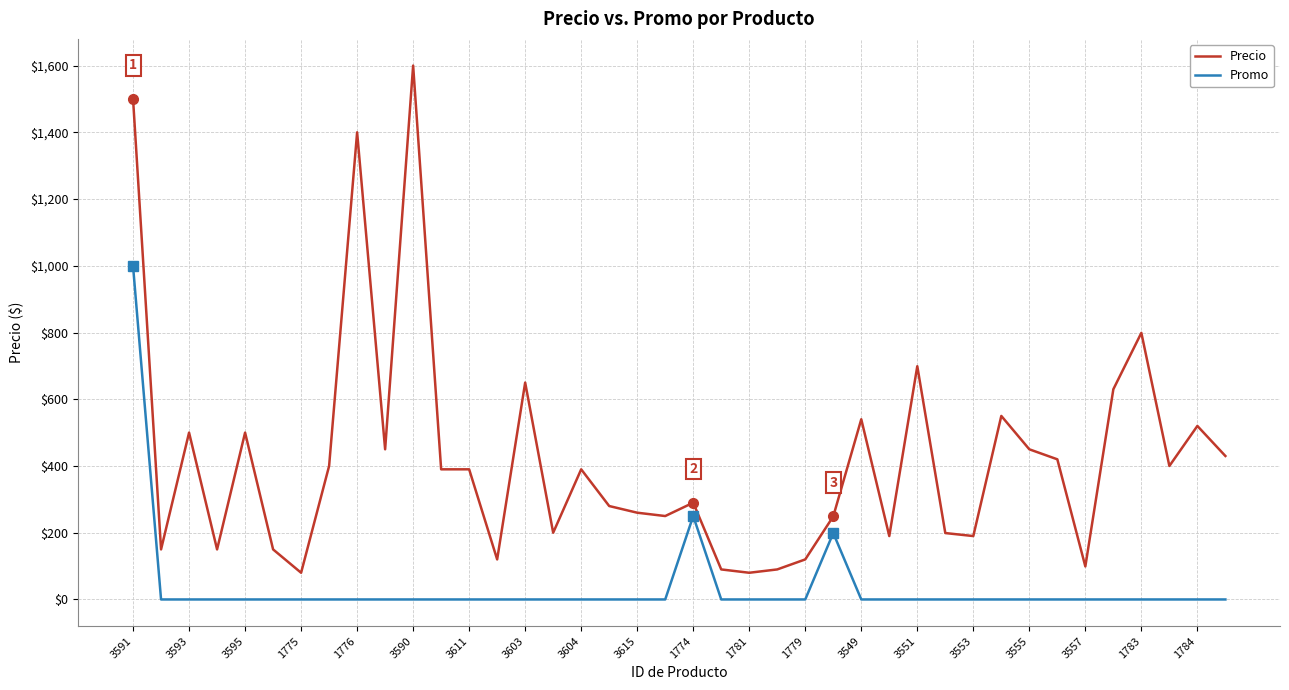

List the series in order of their peak value, highest first.

Precio, Promo